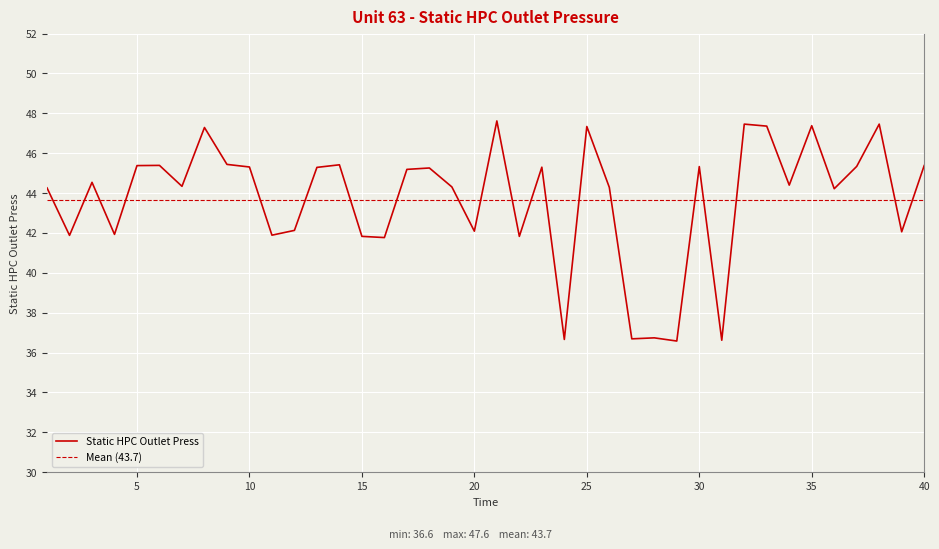

Which label corresponds to the smallest value in the chart?

29